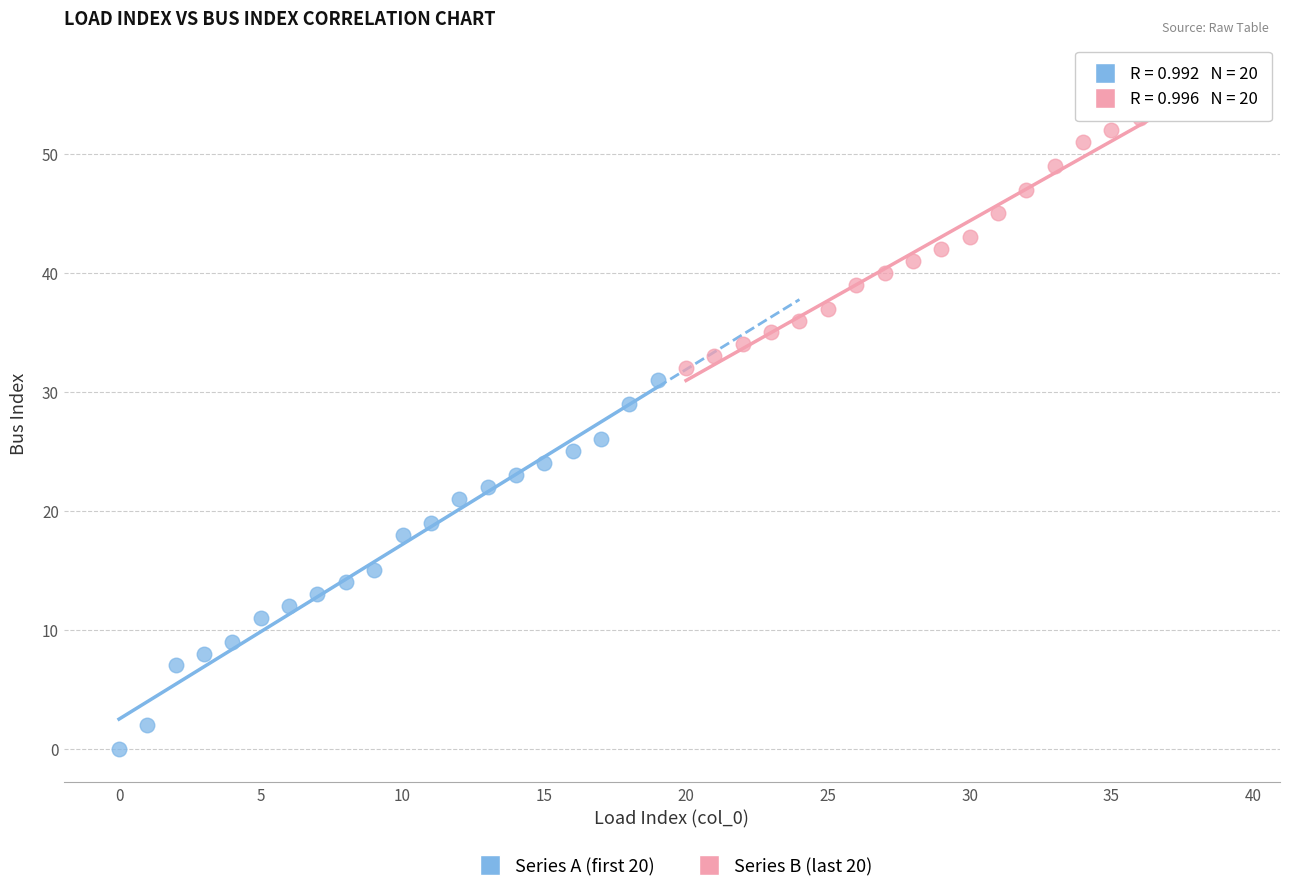

Which series contains the highest Y value?

Series B (last 20)